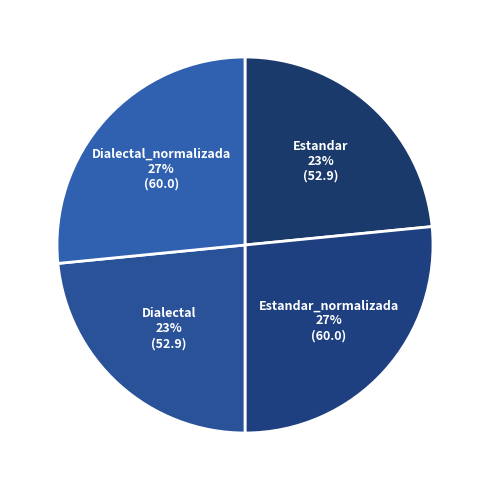

To the nearest percent, what is the average slice percentage?

25%